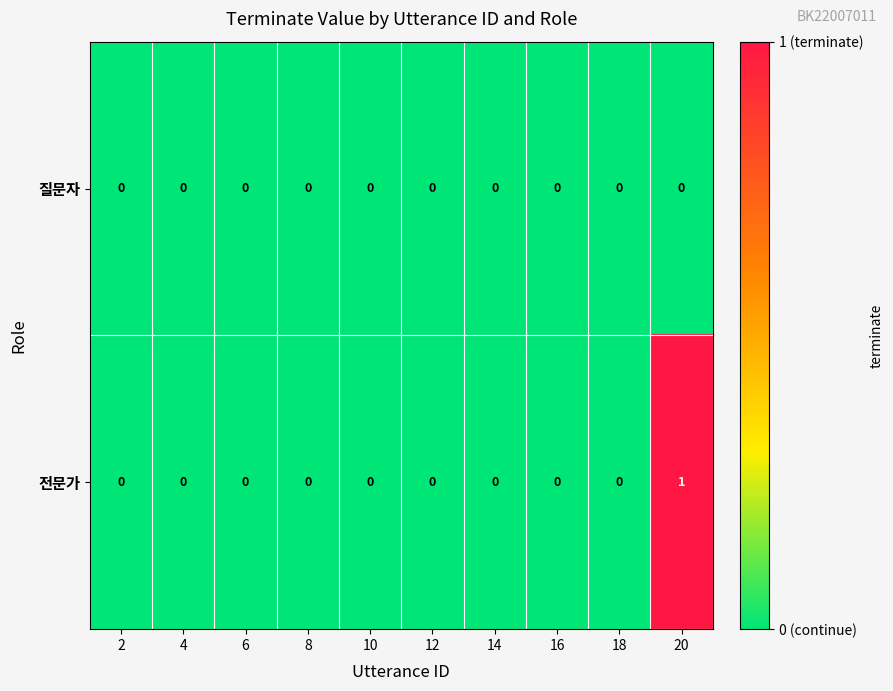

The 전문가 series shows 0 at 16. True or false?

True